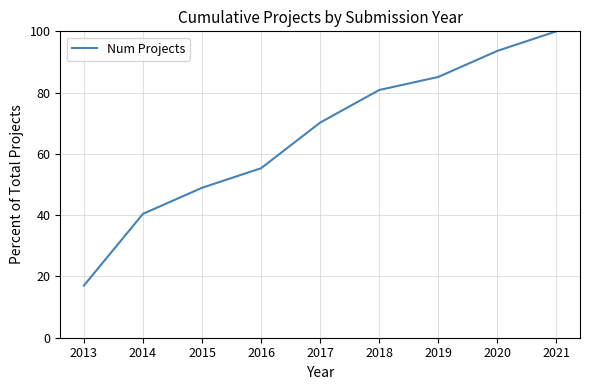

Reading right to left, what are all the values shown in this chart?

2021=100.0	2020=93.6	2019=85.1	2018=80.9	2017=70.2	2016=55.3	2015=48.9	2014=40.4	2013=17.0